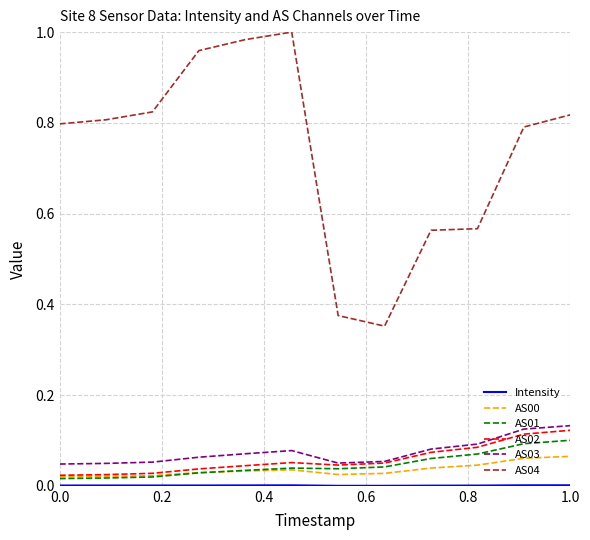

Which series has the widest spread of values?

AS04